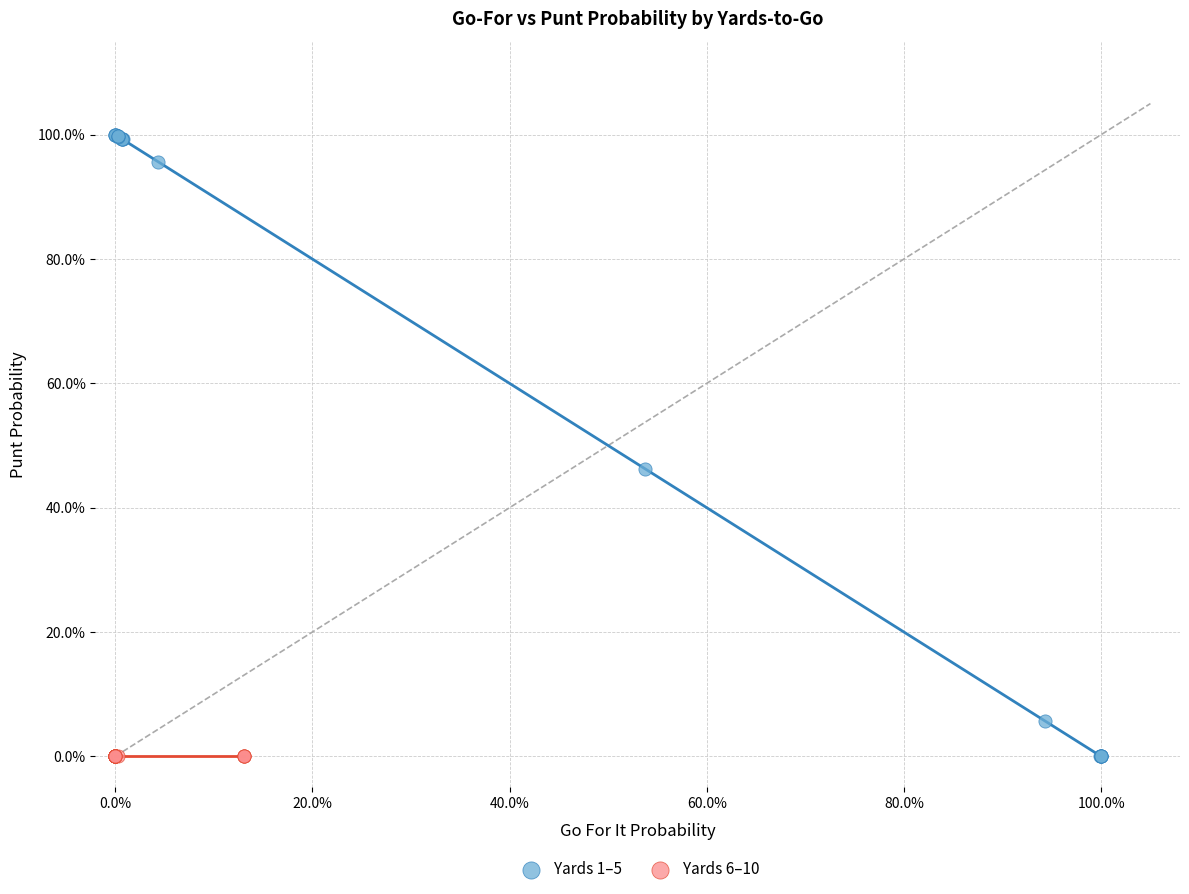

What are all the series names shown in the legend?

Yards 1–5, Yards 6–10